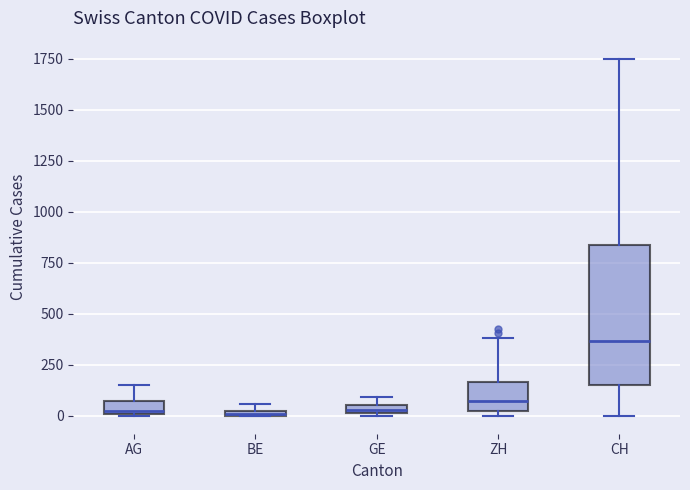

Comparing the boxes themselves (not the whiskers), which one is the tallest?

CH